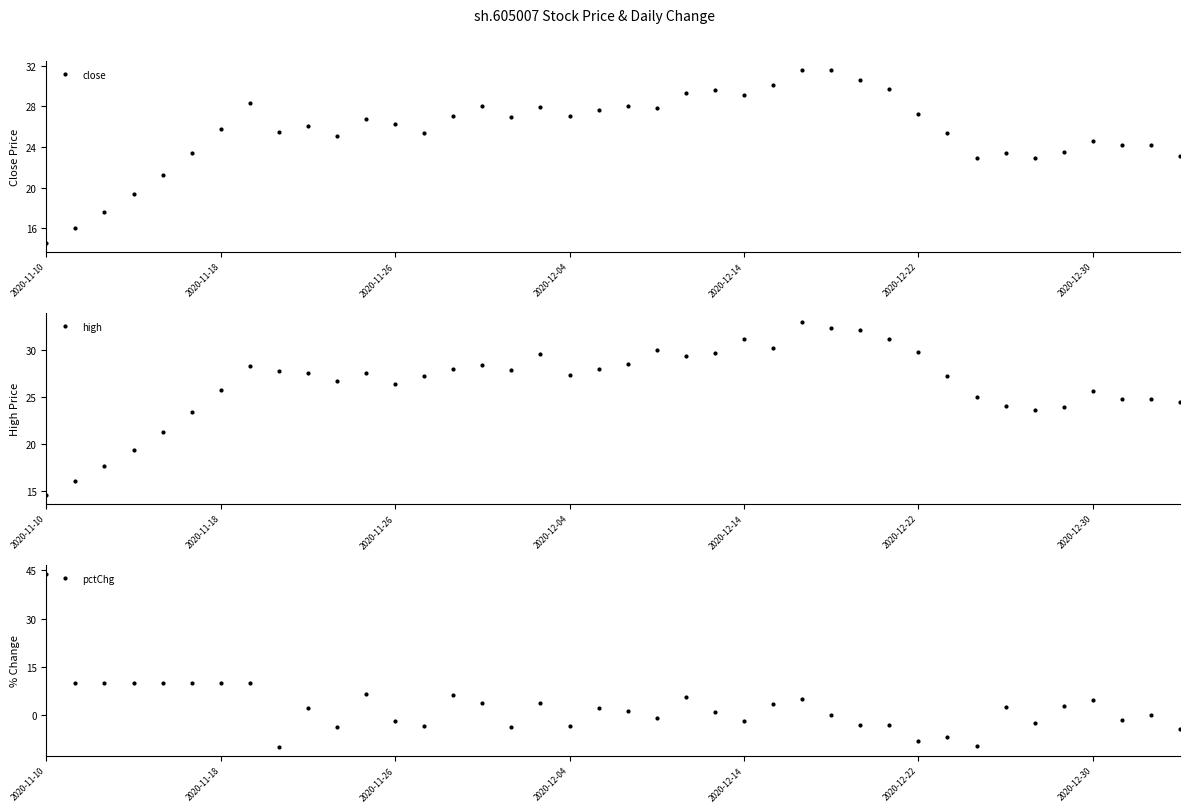

True or false: high has a value of 34.4 at 38.

False